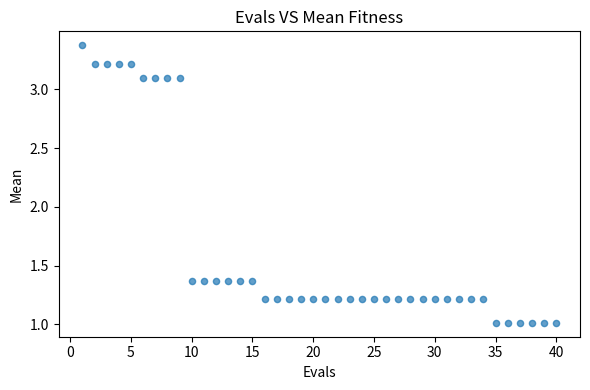

What is the range of Y values (max minus min)?

2.4